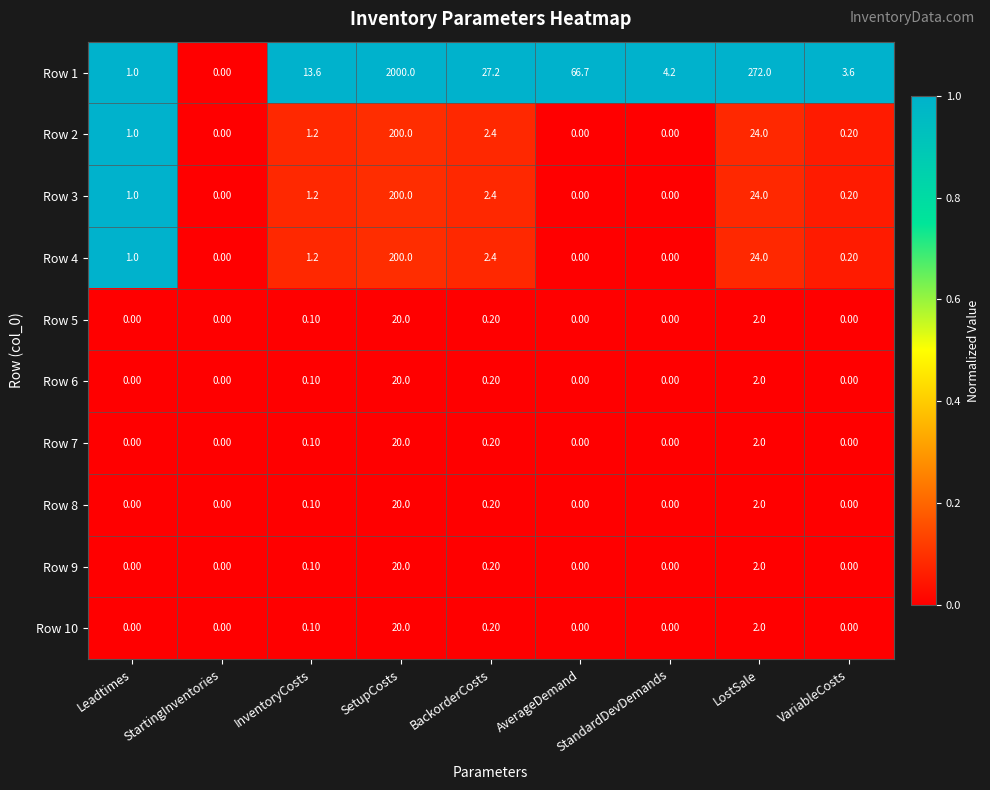

What is the difference between the highest and lowest values at SetupCosts?

1980.0